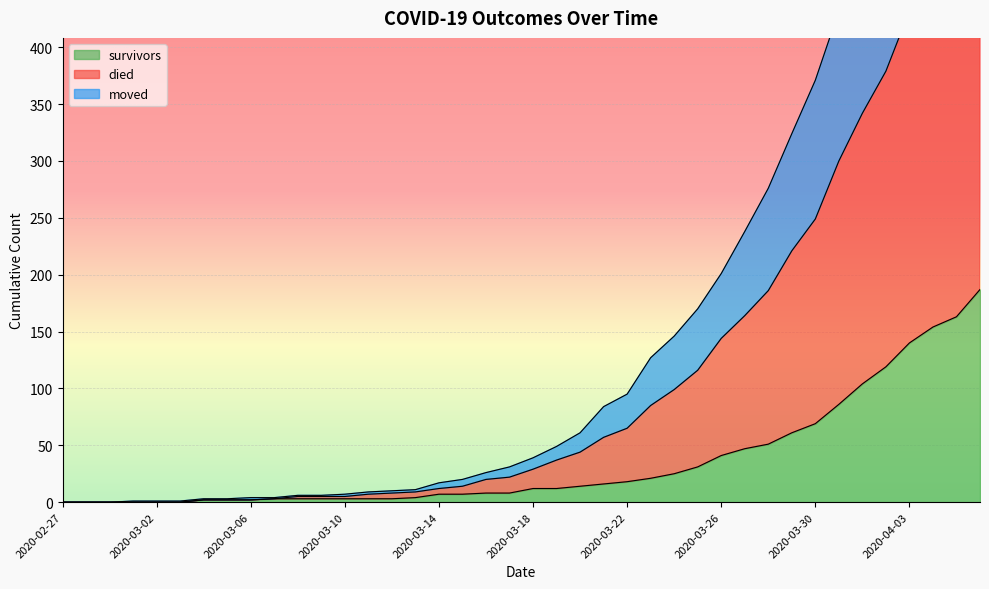

What is the maximum value for survivors?

187